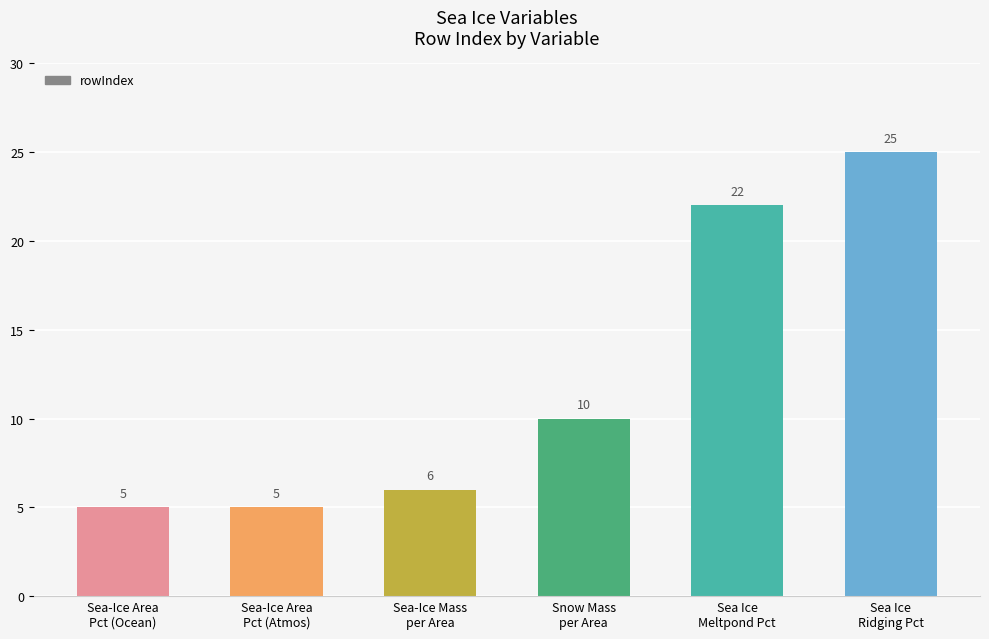

What is the difference between the maximum and second lowest values?

20